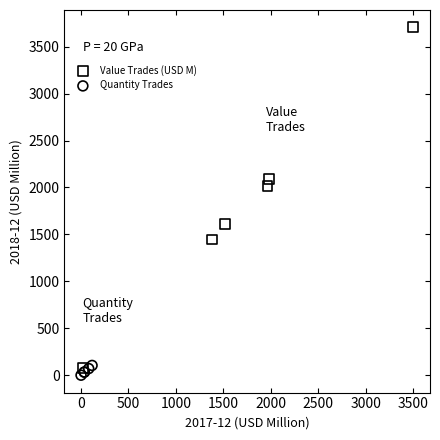

Which series has the largest Y range (max minus min)?

Value Trades (USD M)